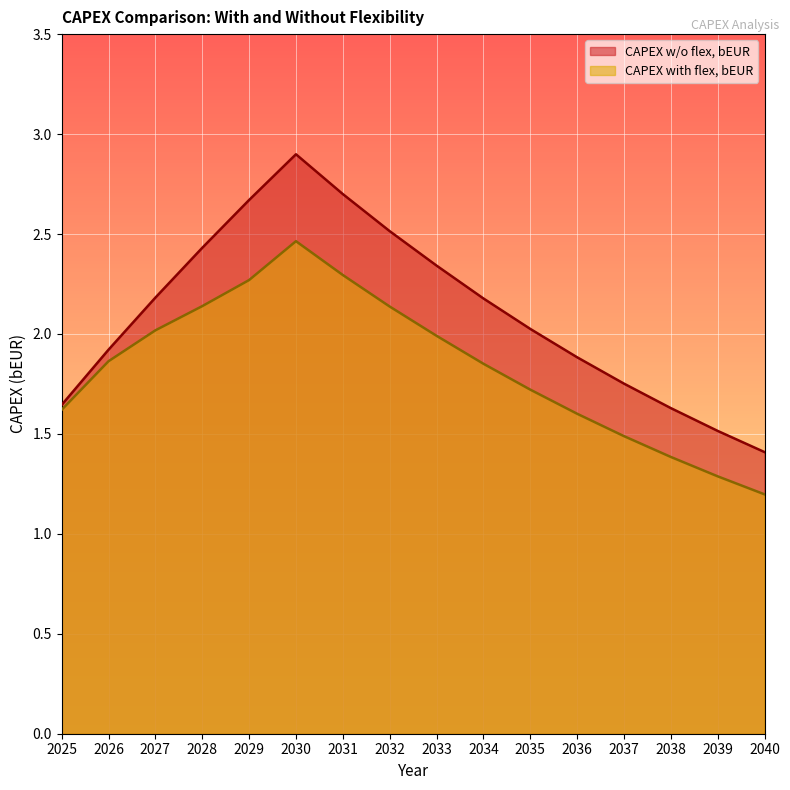

Reading left to right, what are all the values shown in this chart?

CAPEX w/o flex, bEUR: 2025=1.6	2026=1.9	2027=2.2	2028=2.4	2029=2.7	2030=2.9	2031=2.7	2032=2.5	2033=2.3	2034=2.2	2035=2.0	2036=1.9	2037=1.8	2038=1.6	2039=1.5	2040=1.4
CAPEX with flex, bEUR: 2025=1.6	2026=1.9	2027=2.0	2028=2.1	2029=2.3	2030=2.5	2031=2.3	2032=2.1	2033=2.0	2034=1.9	2035=1.7	2036=1.6	2037=1.5	2038=1.4	2039=1.3	2040=1.2